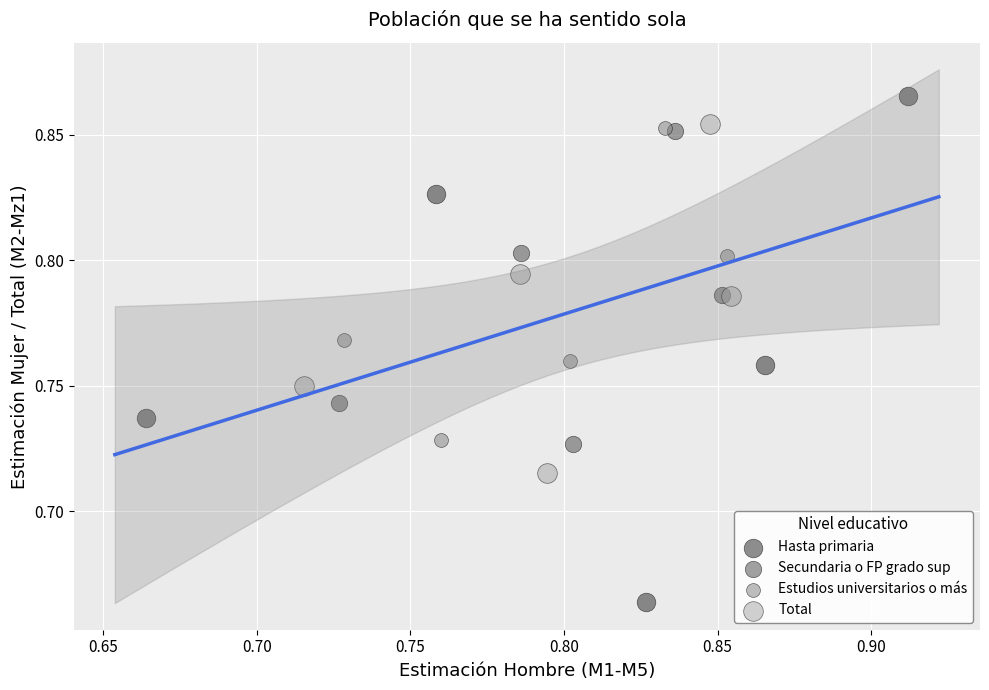

Which series reaches the minimum Y coordinate?

Hasta primaria